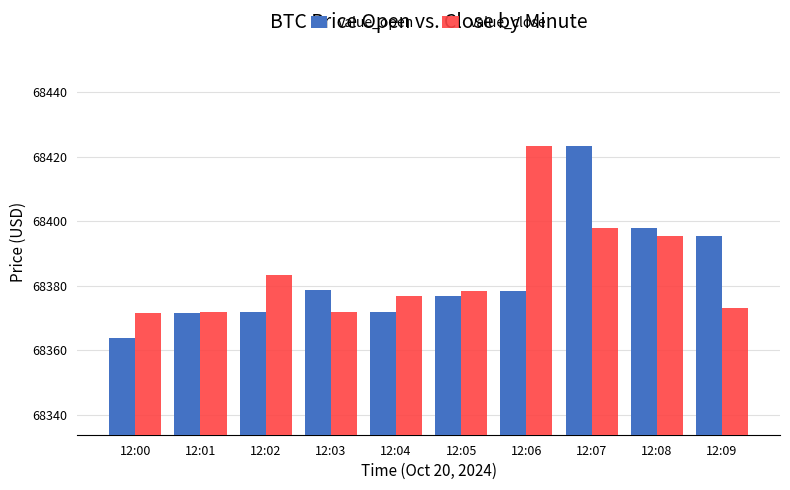

At which label is value_open closest to 68393?

12:09